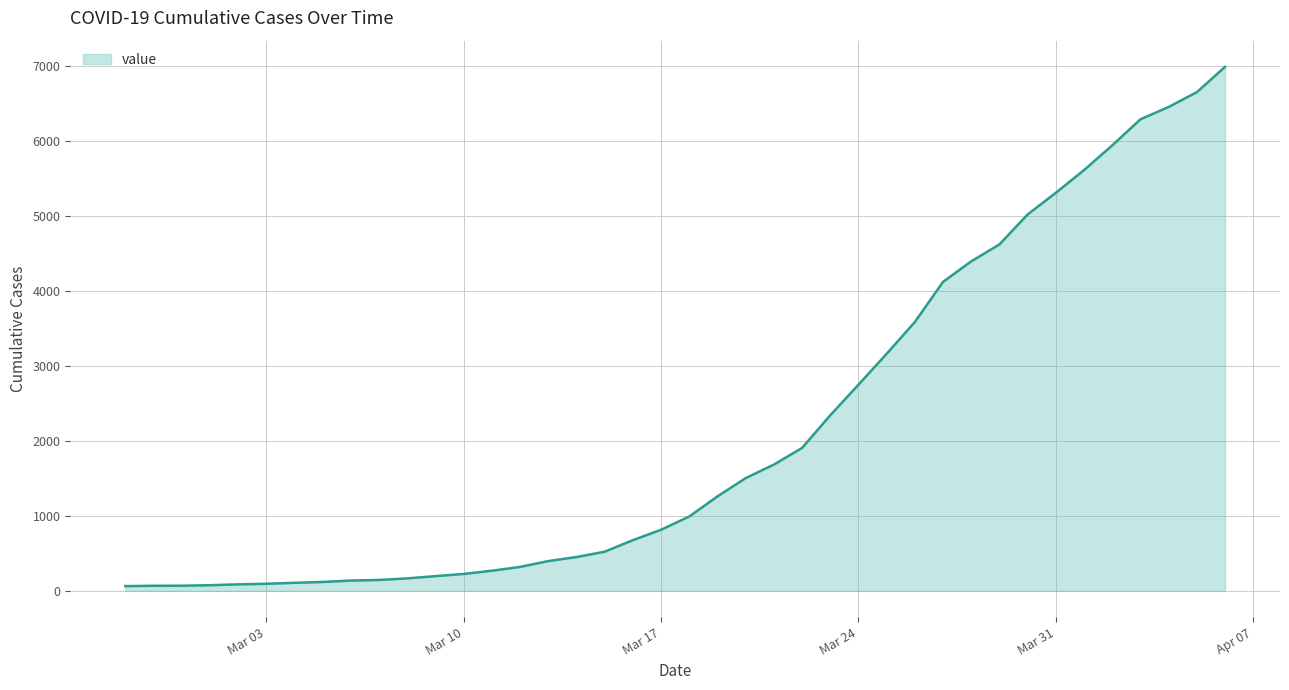

What is the difference between the maximum and minimum values?

6931